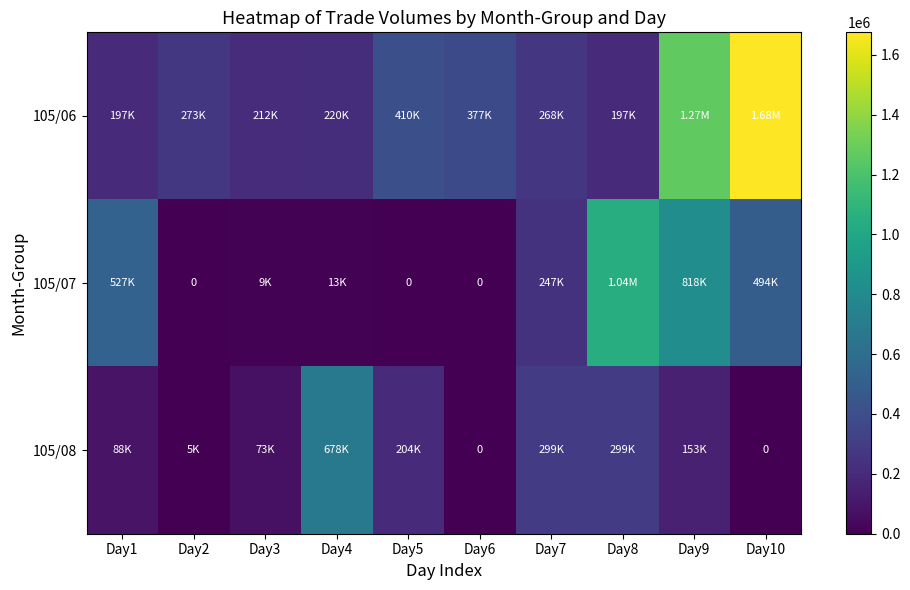

Which label corresponds to the smallest value in the chart?

Day2